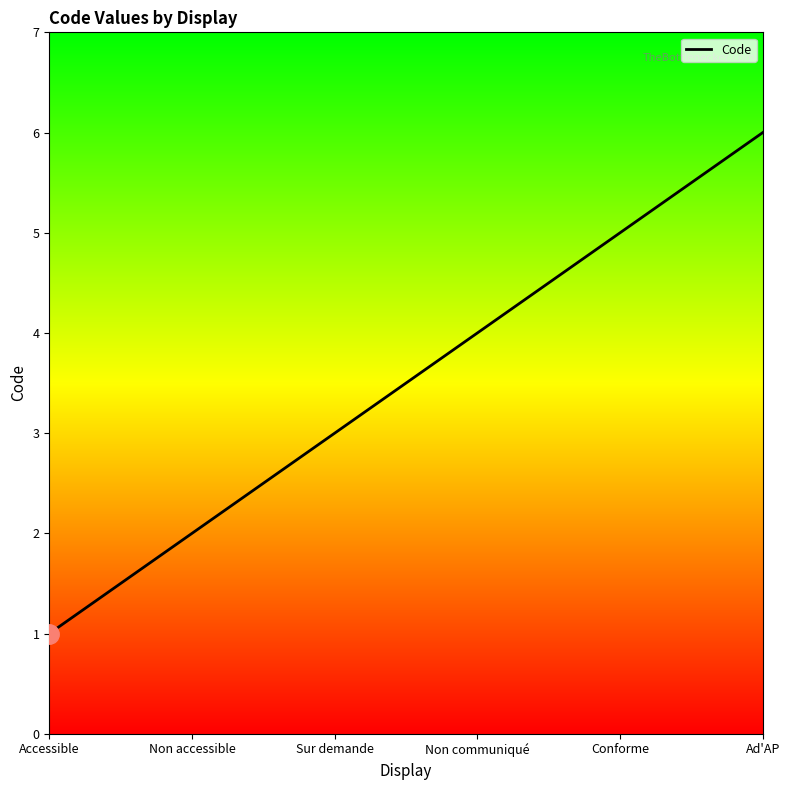

Between Ad'AP and Conforme, which is larger?

Ad'AP